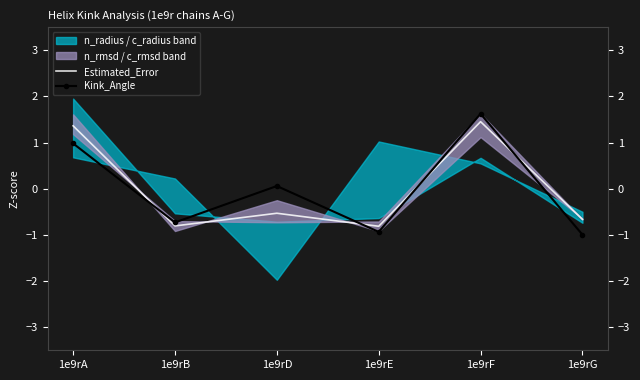

Reading left to right, transcribe all the data shown in this chart.

Estimated_Error: 1e9rA=1.4	1e9rB=-0.8	1e9rD=-0.5	1e9rE=-0.8	1e9rF=1.5	1e9rG=-0.7
Kink_Angle: 1e9rA=1.0	1e9rB=-0.7	1e9rD=0.1	1e9rE=-0.9	1e9rF=1.6	1e9rG=-1.0